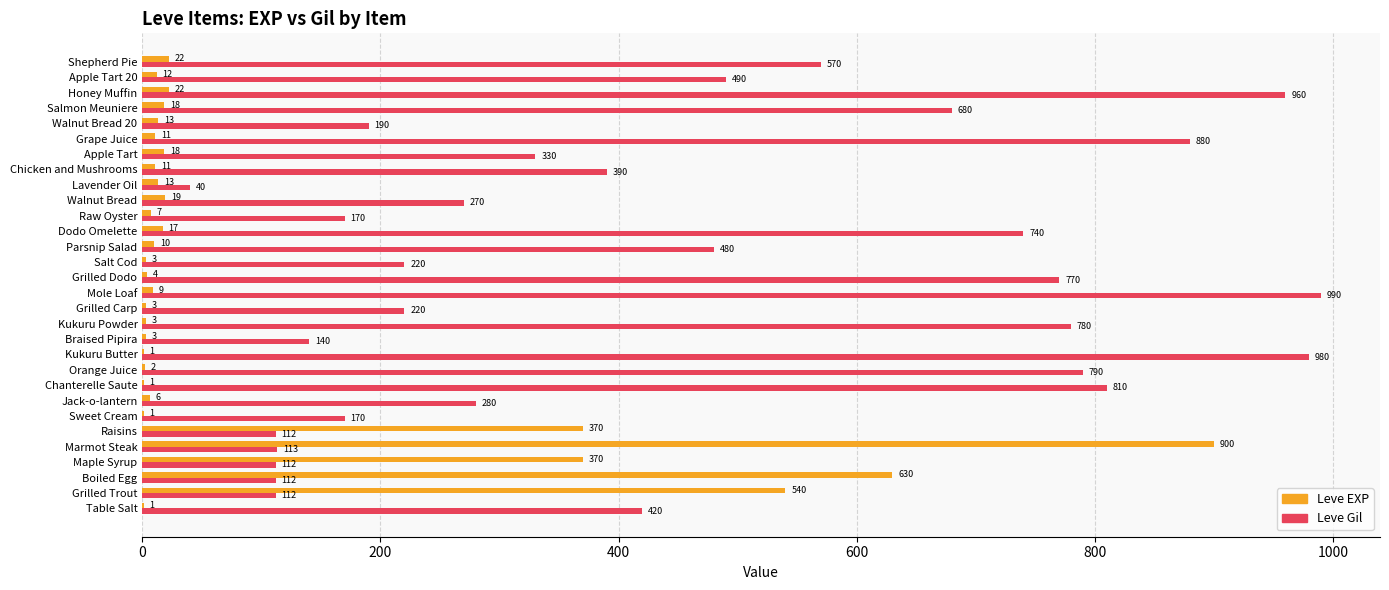

Read the Leve EXP value at Marmot Steak.

900